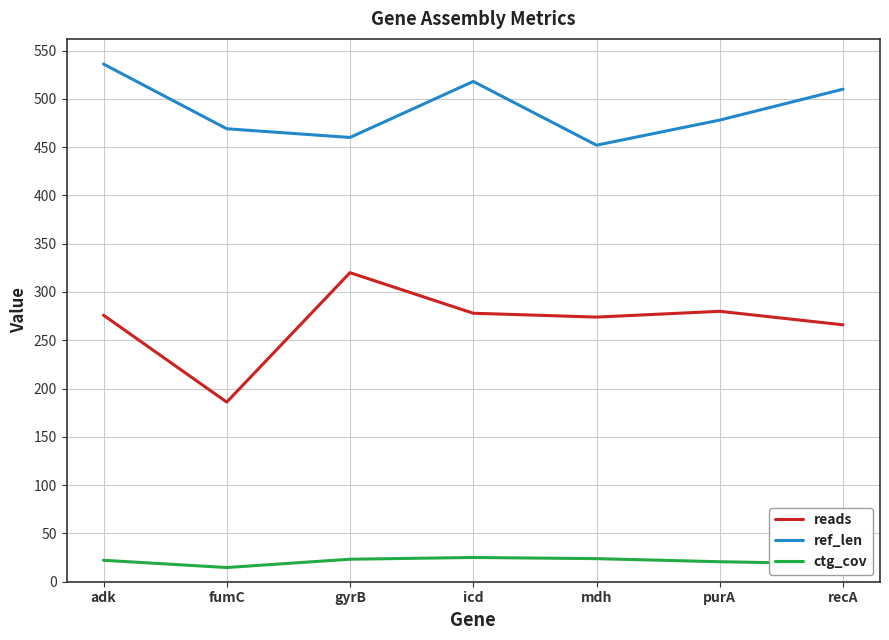

What is the greatest value displayed?

536.0